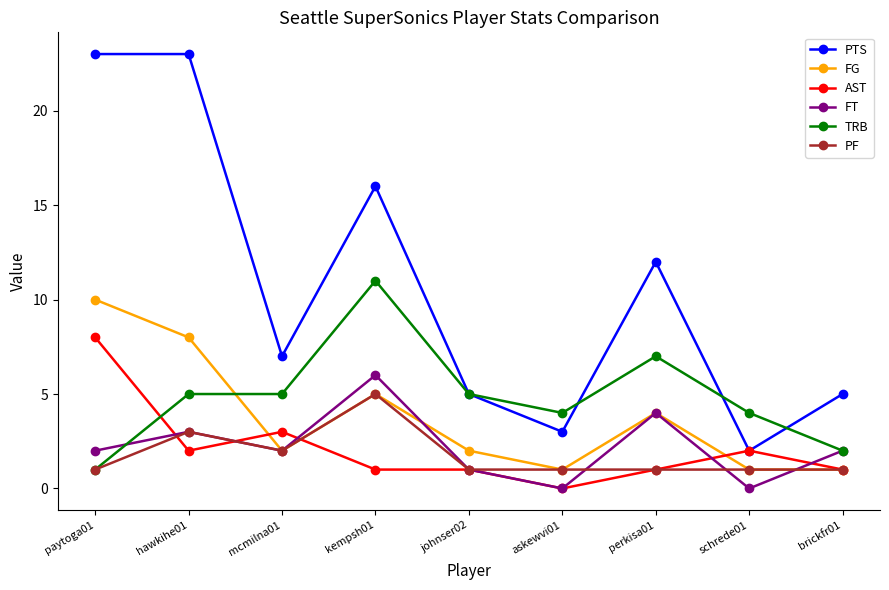

Reading left to right, transcribe all the data shown in this chart.

PTS: paytoga01=23	hawkihe01=23	mcmilna01=7	kempsh01=16	johnser02=5	askewvi01=3	perkisa01=12	schrede01=2	brickfr01=5
FG: paytoga01=10	hawkihe01=8	mcmilna01=2	kempsh01=5	johnser02=2	askewvi01=1	perkisa01=4	schrede01=1	brickfr01=1
AST: paytoga01=8	hawkihe01=2	mcmilna01=3	kempsh01=1	johnser02=1	askewvi01=0	perkisa01=1	schrede01=2	brickfr01=1
FT: paytoga01=2	hawkihe01=3	mcmilna01=2	kempsh01=6	johnser02=1	askewvi01=0	perkisa01=4	schrede01=0	brickfr01=2
TRB: paytoga01=1	hawkihe01=5	mcmilna01=5	kempsh01=11	johnser02=5	askewvi01=4	perkisa01=7	schrede01=4	brickfr01=2
PF: paytoga01=1	hawkihe01=3	mcmilna01=2	kempsh01=5	johnser02=1	askewvi01=1	perkisa01=1	schrede01=1	brickfr01=1